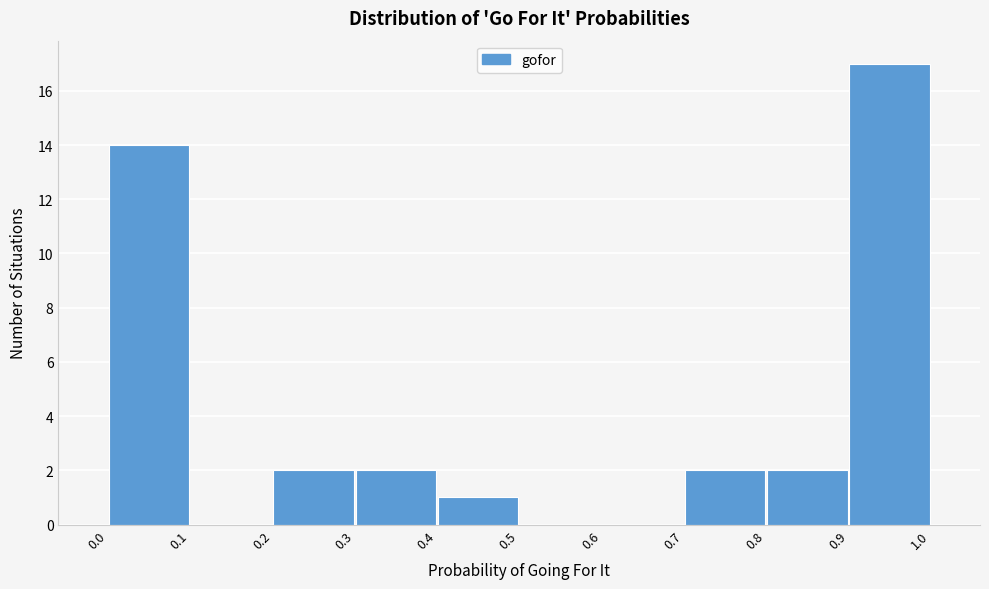

What is the height of the bar covering 0.2 to 0.3 on the x-axis? The values are not printed on the chart, so give them approximately, as read against the axis.

2